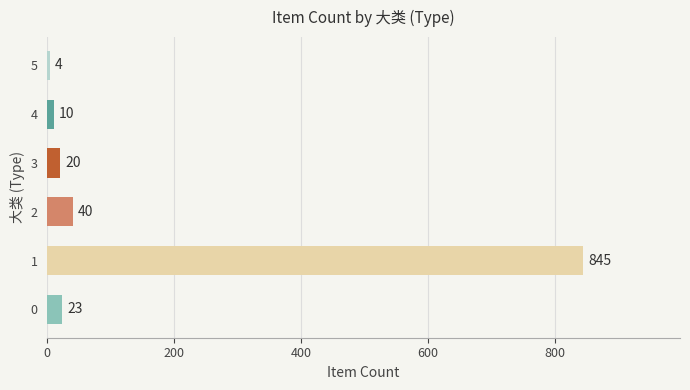

How many series are shown in this chart?

1